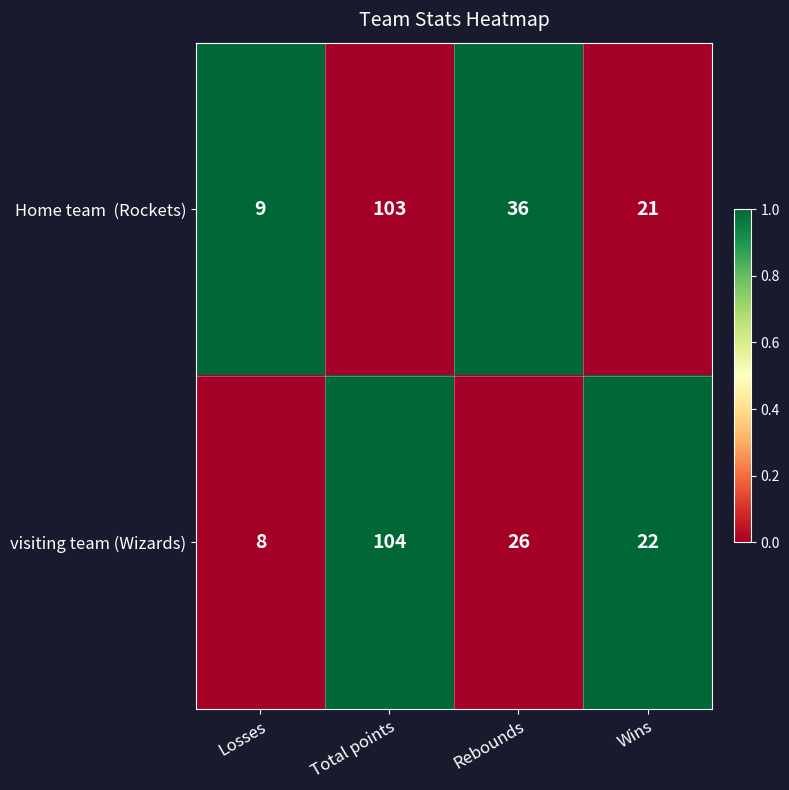

True or false: visiting team (Wizards) has a value of 26 at Rebounds.

True